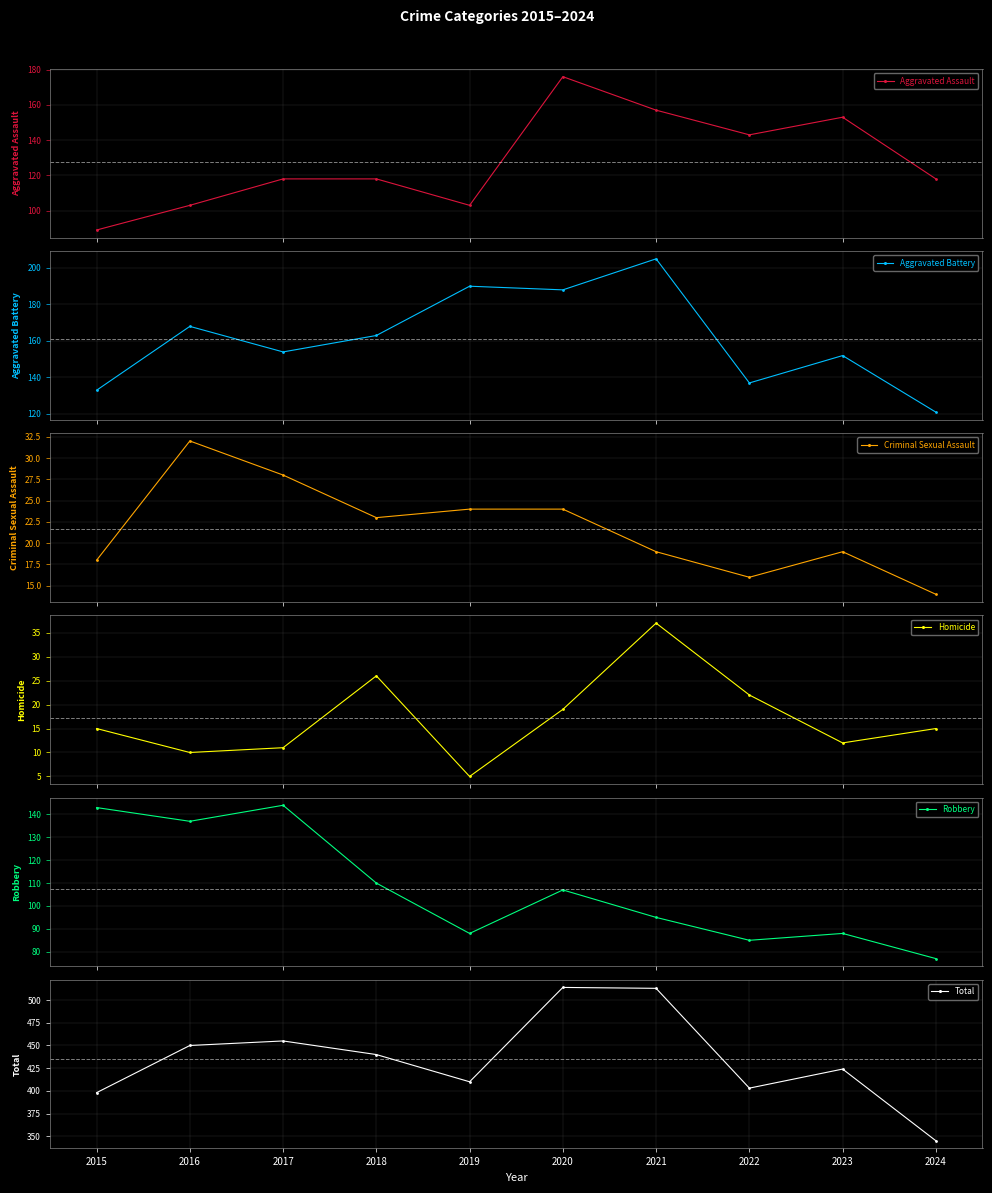

In Homicide, how many points are lower than both neighbors (excluding endpoints)?

3